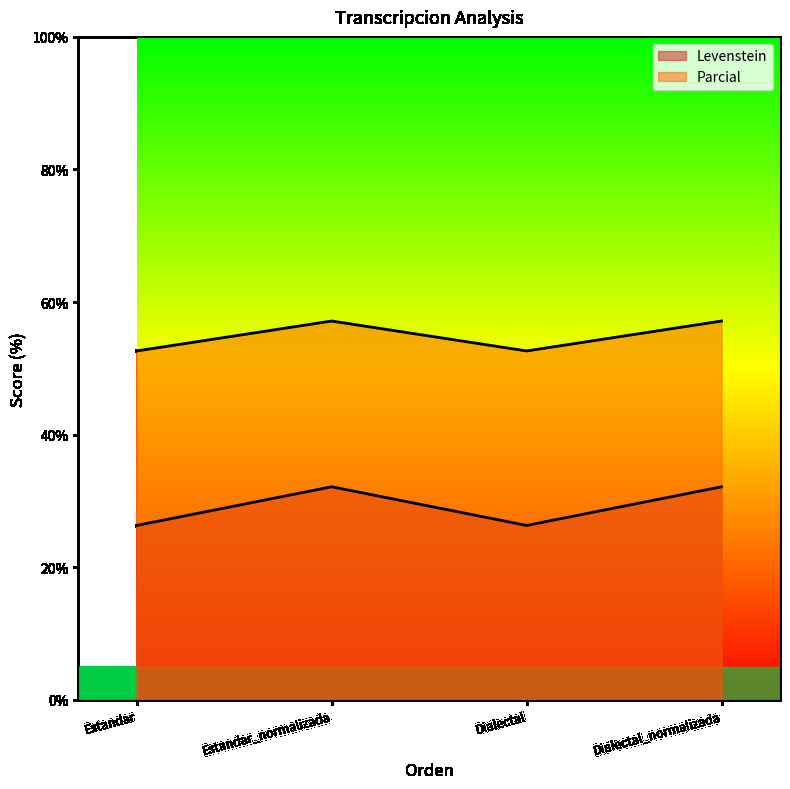

Where does the Levenstein series first go above 32?

Estandar_normalizada